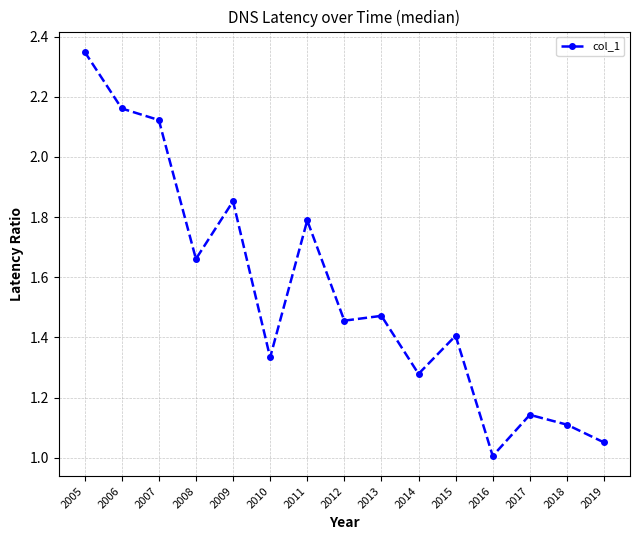

Where is the first local maximum?

2009